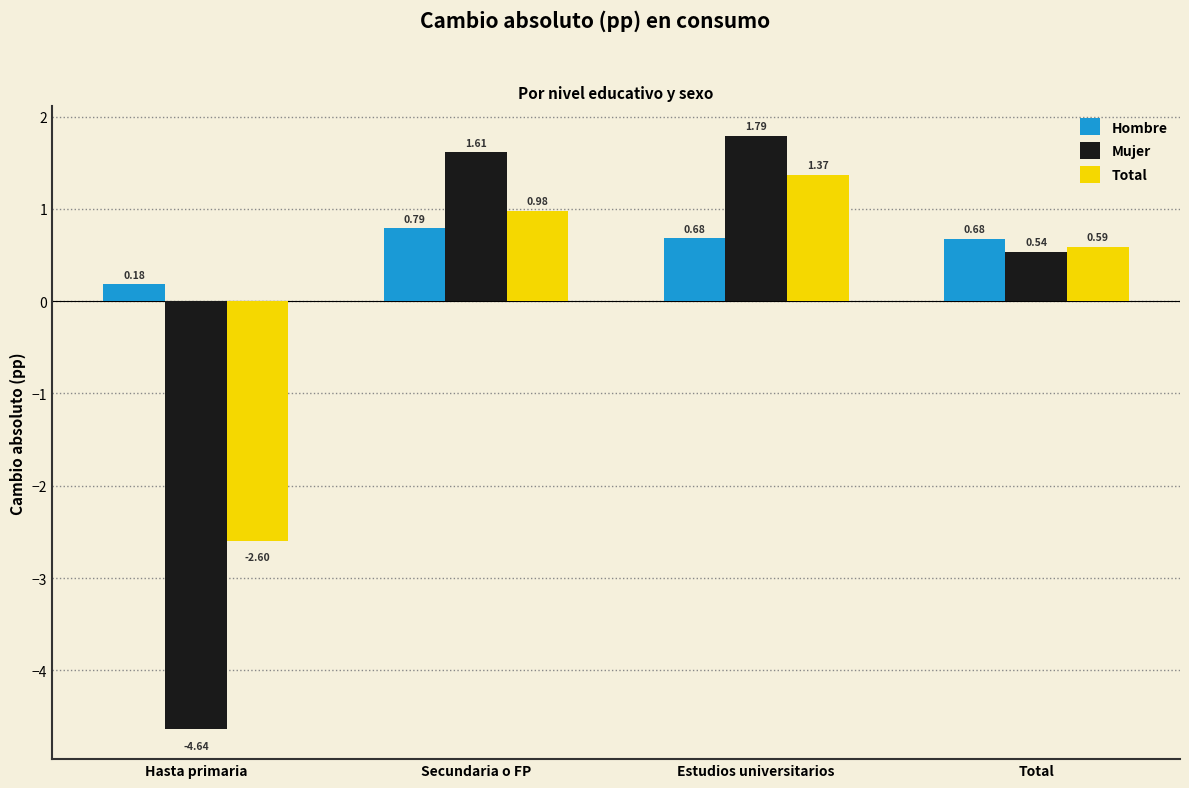

What is the total value across all series at Secundaria o FP?

3.4